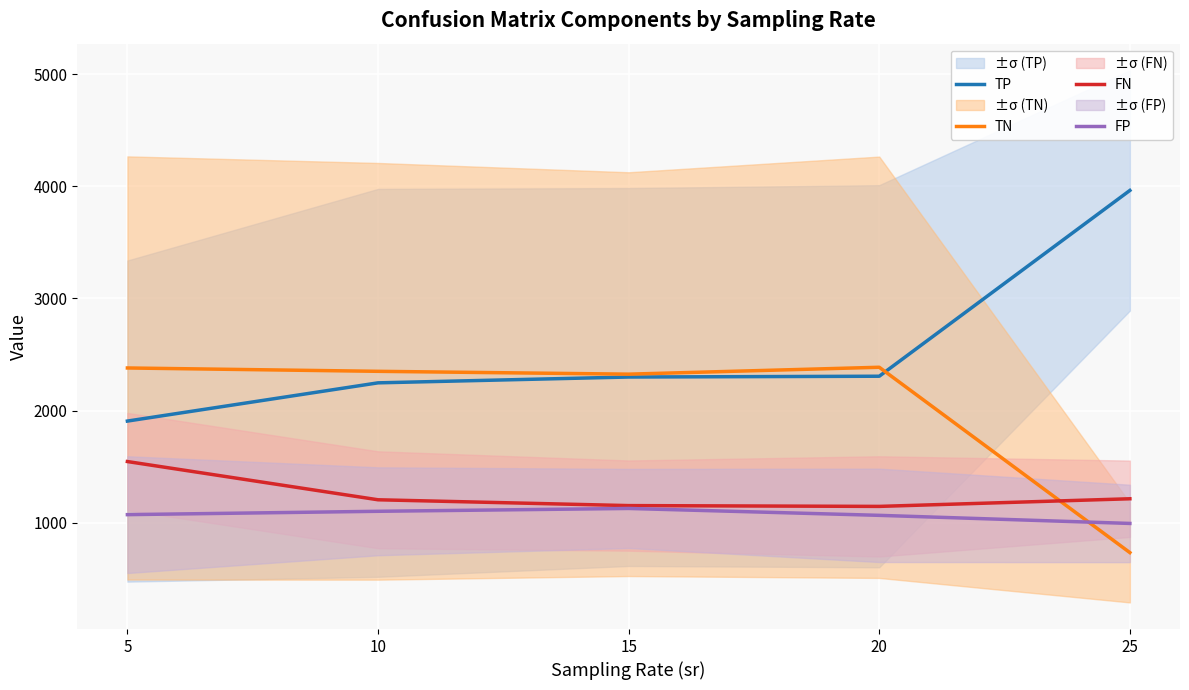

At how many categories does at least one series exceed 923?

5